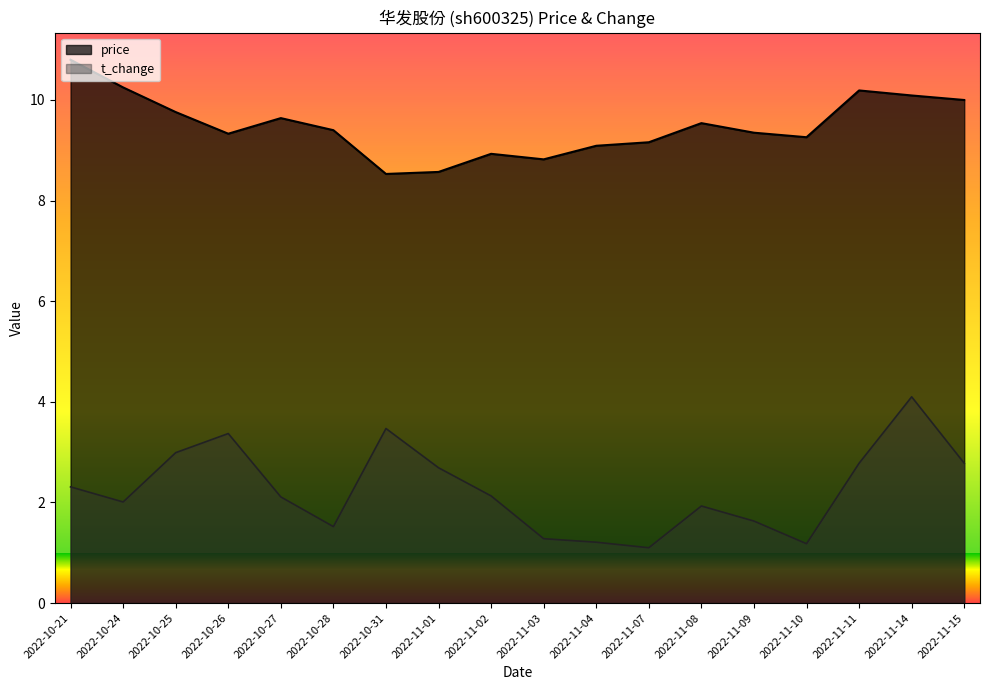

What position from the left is 2022-10-25?

3